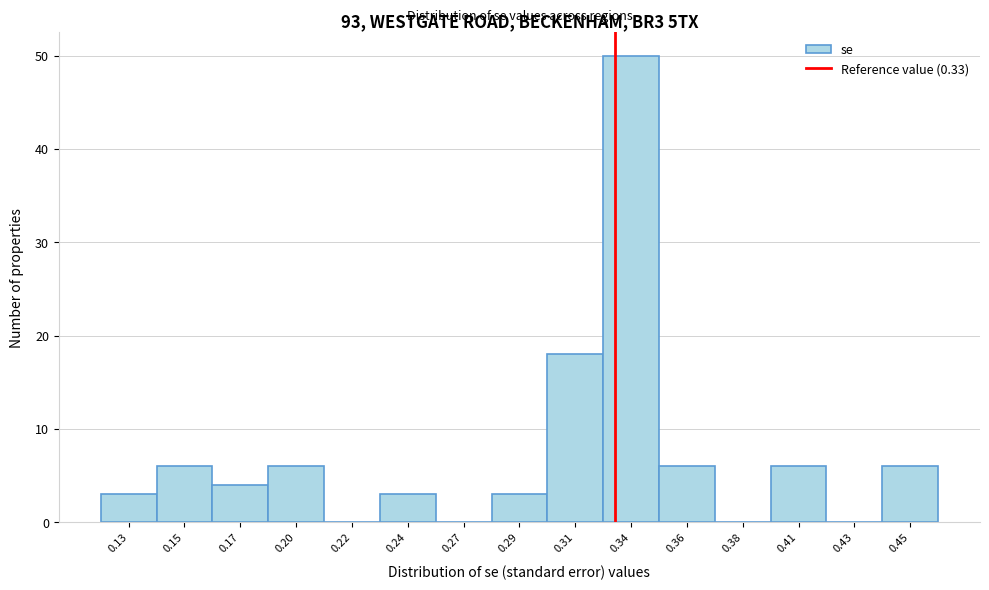

Reading left to right, transcribe all the data shown in this chart.

0.13=3	0.15=6	0.17=4	0.20=6	0.22=0	0.24=3	0.27=0	0.29=3	0.31=18	0.34=50	0.36=6	0.38=0	0.41=6	0.43=0	0.45=6